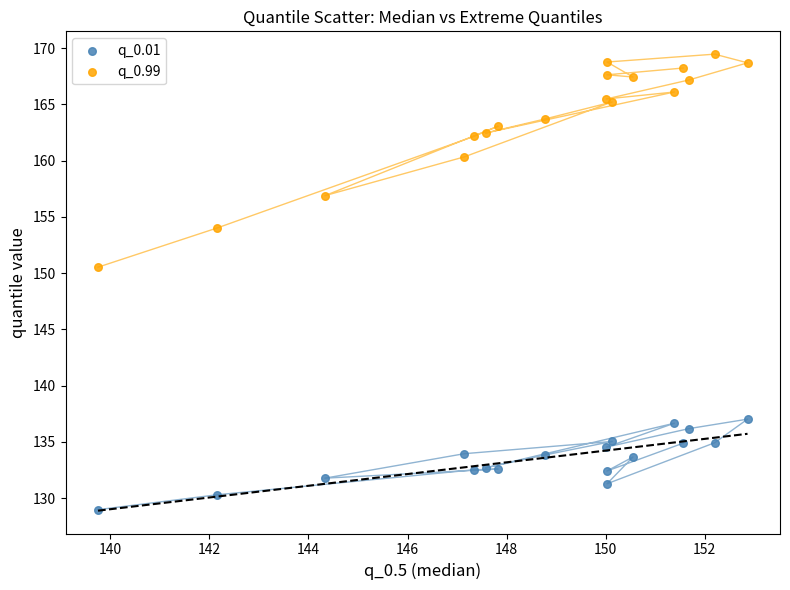

Which series contains the lowest Y value?

q_0.01